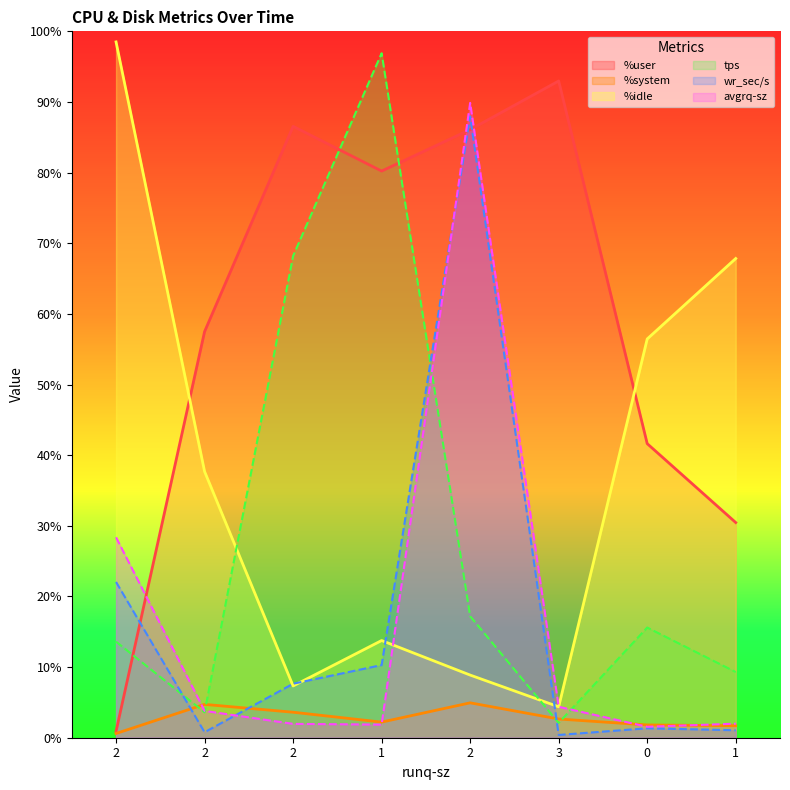

How many lines are shown in the chart?

6